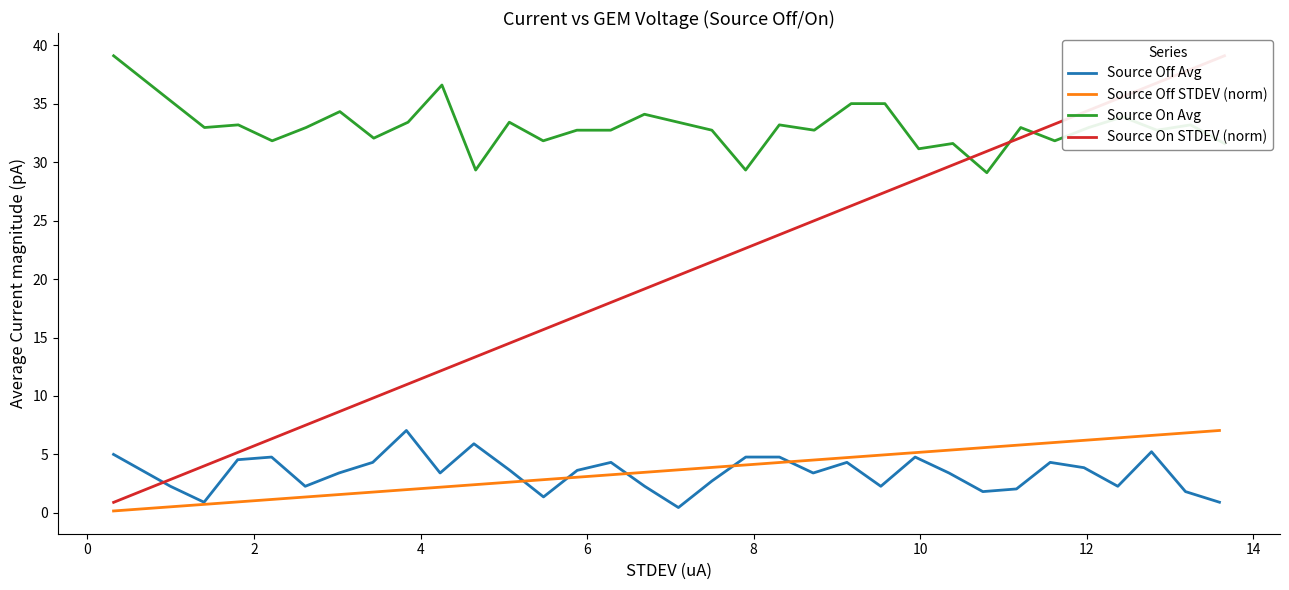

What is the value of the Source On Avg point at the 19th from the left?

29.3